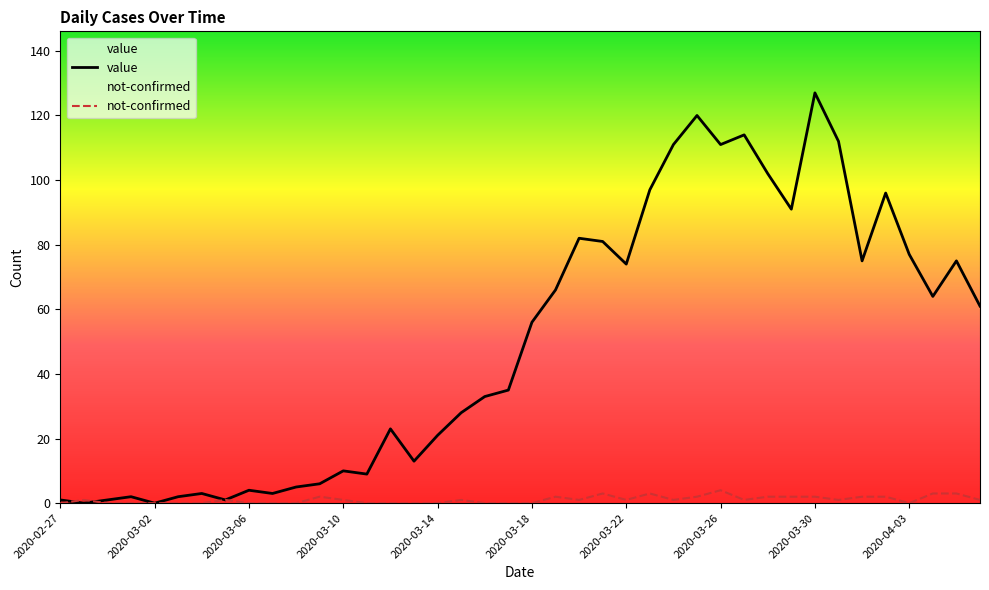

Rank the series by their maximum value, from lowest to highest.

not-confirmed, value